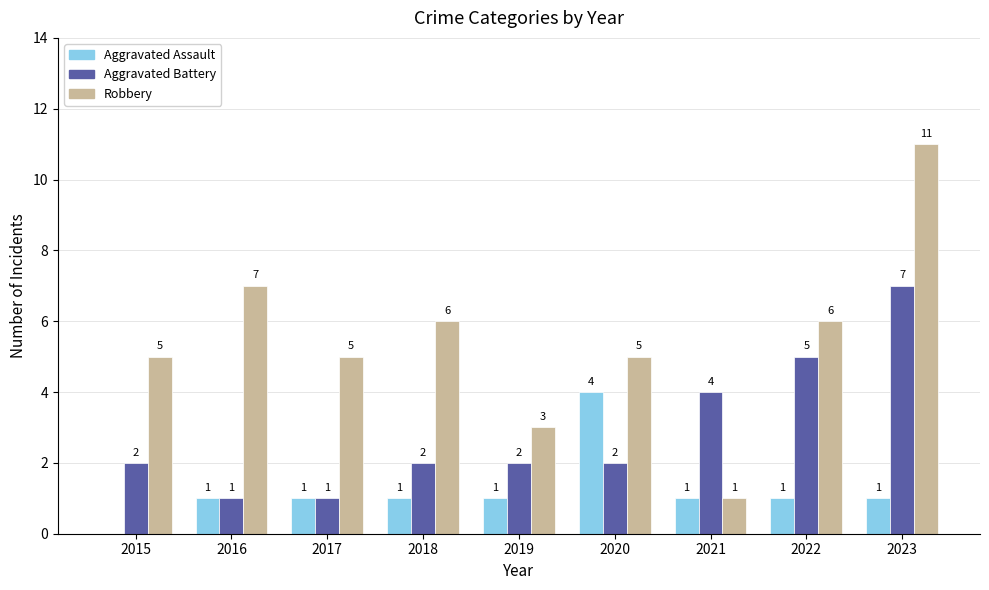

Which label corresponds to the largest value in the chart?

2023